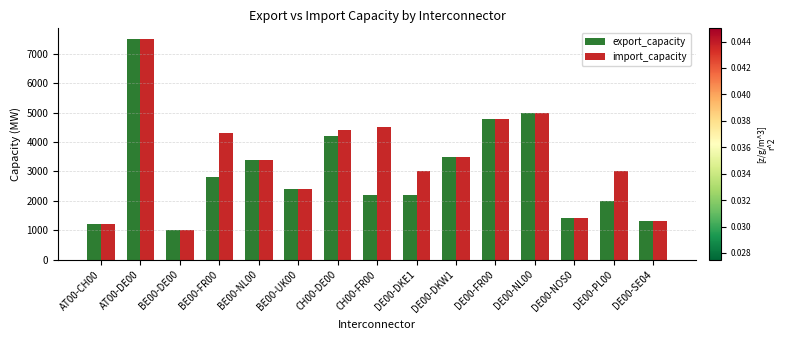

At how many categories does at least one series exceed 5126?

1